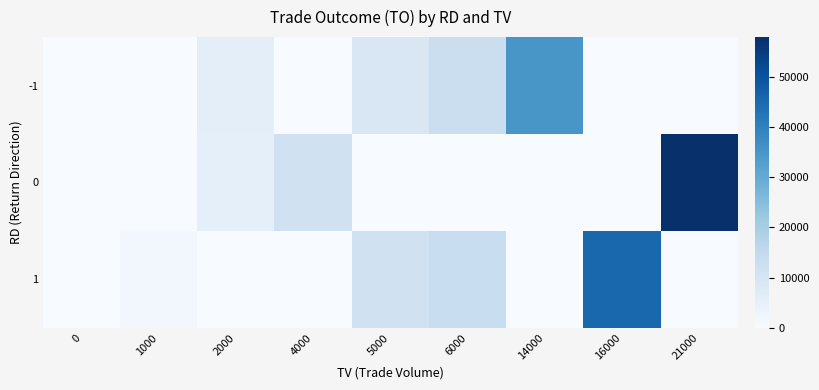

List the series in order of their overall mean, highest first.

0, 1, -1